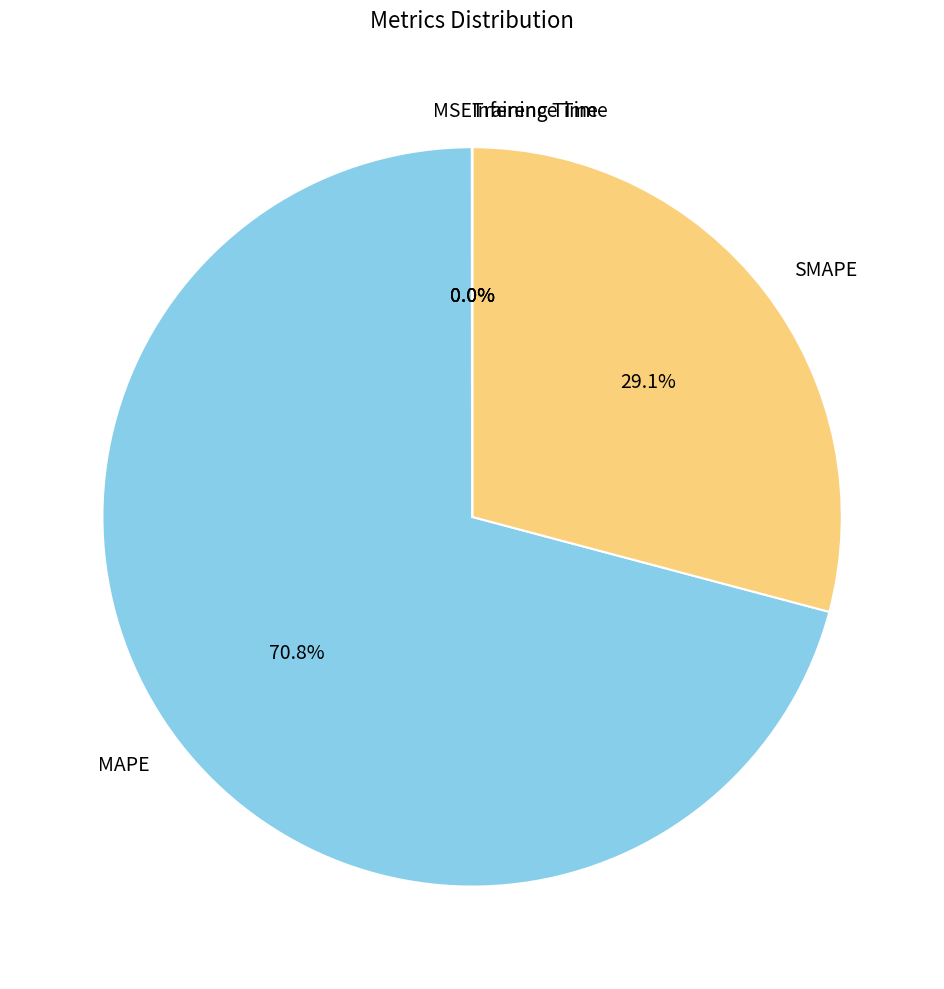

Which category has the biggest portion of the pie?

MAPE